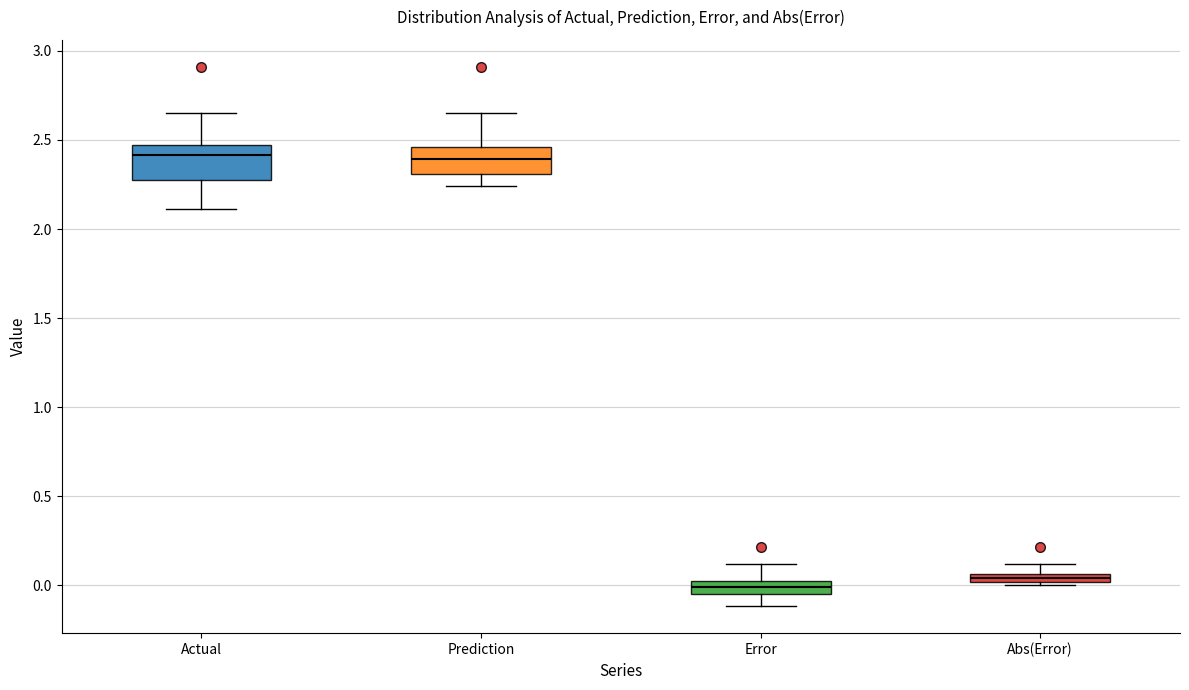

Where does the lower whisker of the box for Actual end on the y-axis? The values are not printed on the chart, so give them approximately, as read against the axis.

2.10